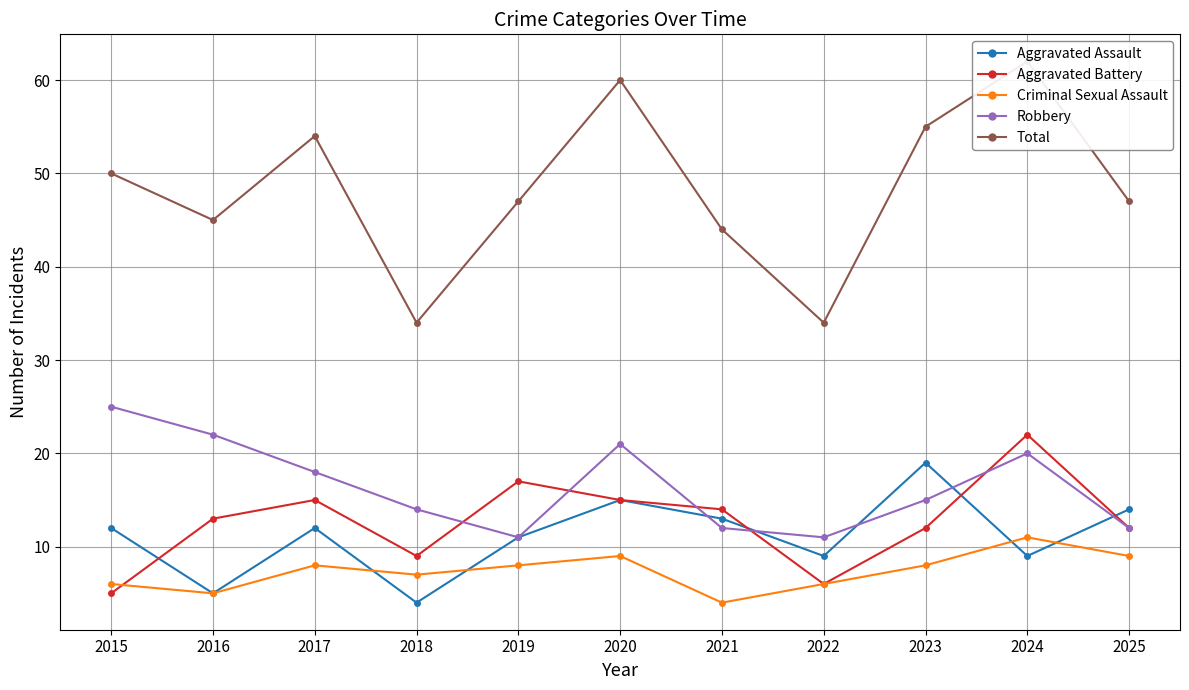

What are all the series names shown in the legend?

Aggravated Assault, Aggravated Battery, Criminal Sexual Assault, Robbery, Total